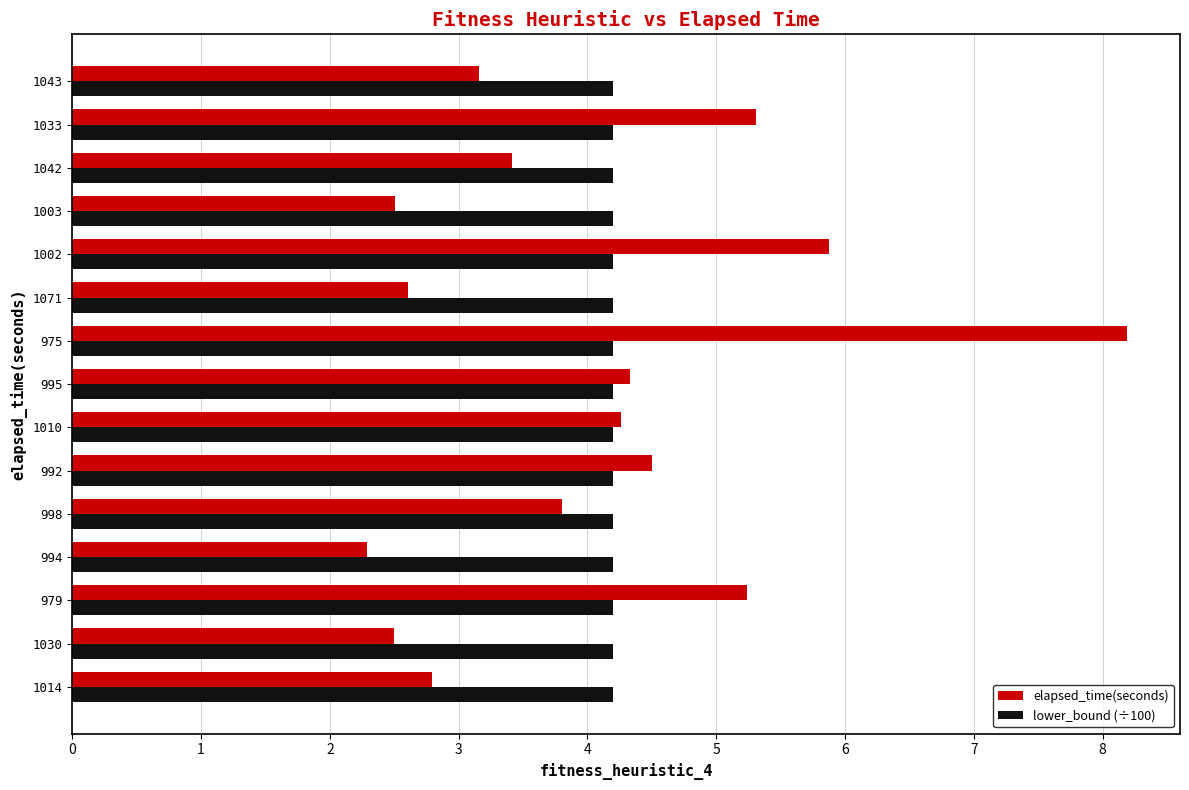

Rank the series by their average value, from highest to lowest.

lower_bound (÷100), elapsed_time(seconds)